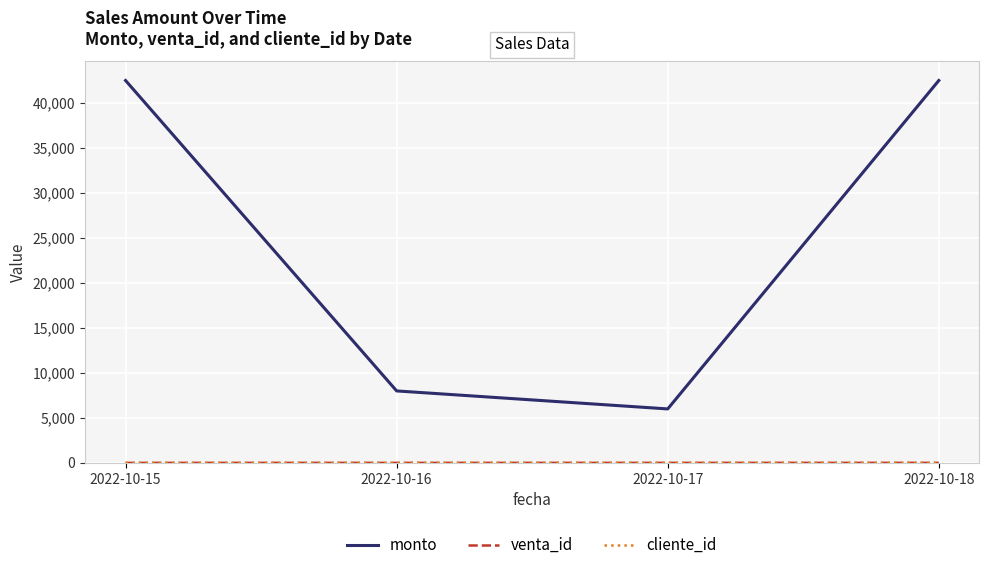

What is the difference between the highest and lowest values at 2022-10-17?

5996